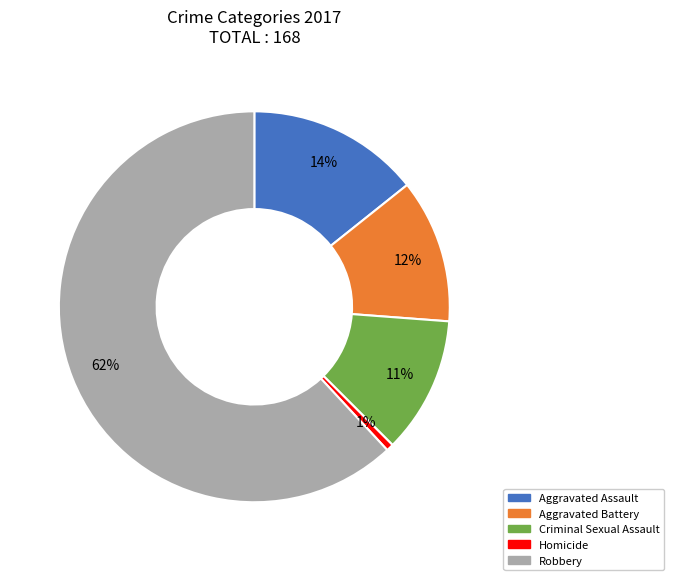

Combined, do Criminal Sexual Assault and Aggravated Assault account for over 50%?

No